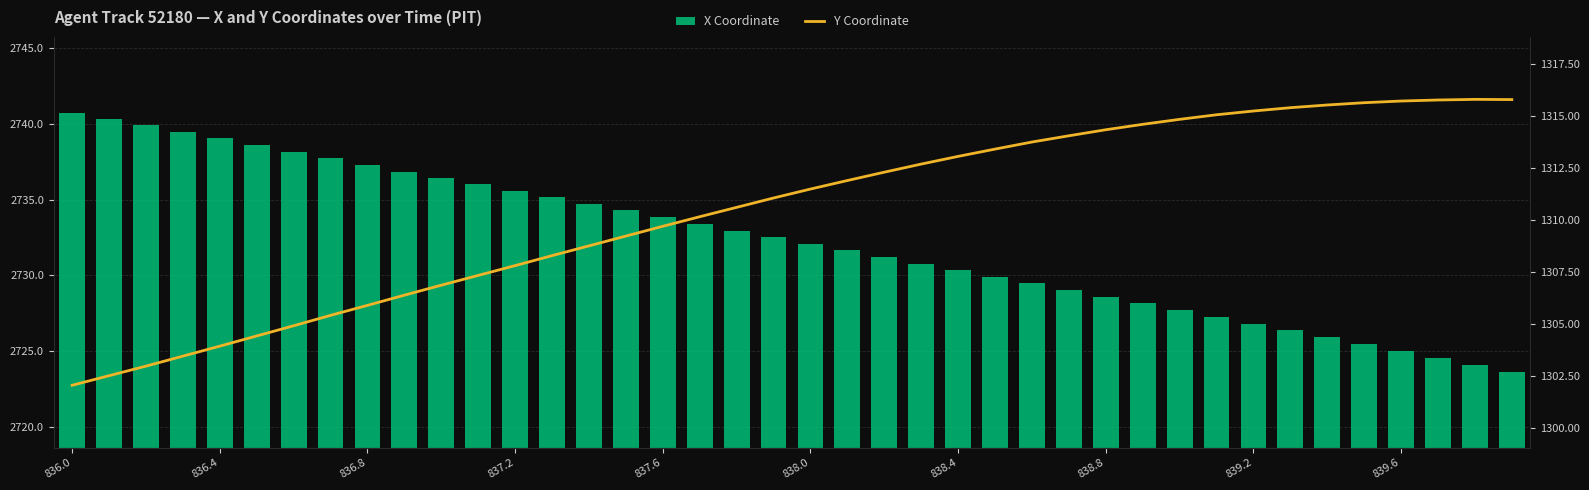

List the series in order of their overall mean, lowest first.

Y Coordinate, X Coordinate